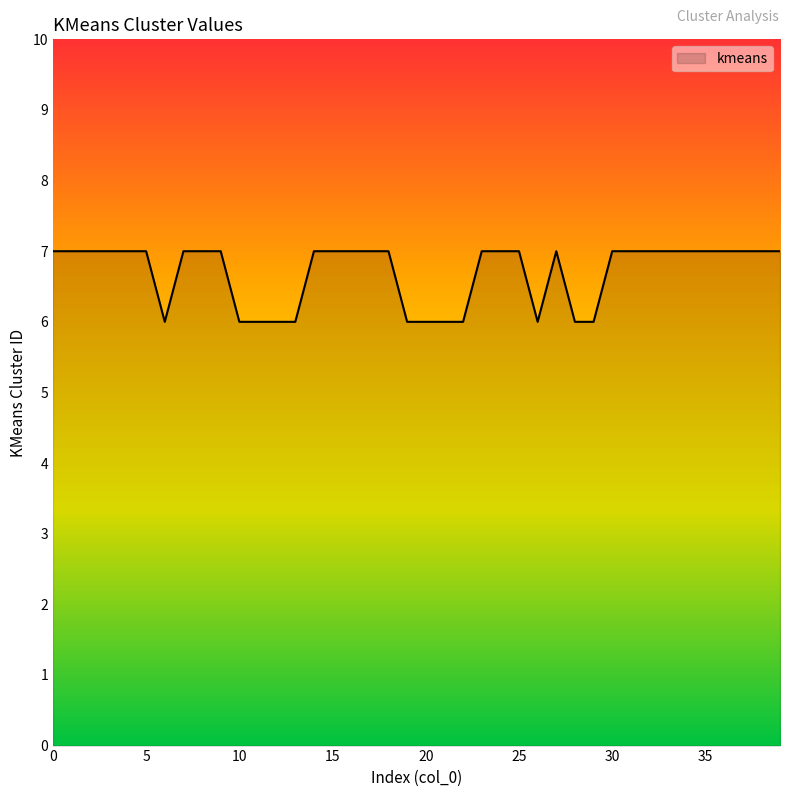

What is the maximum value shown in the chart?

7